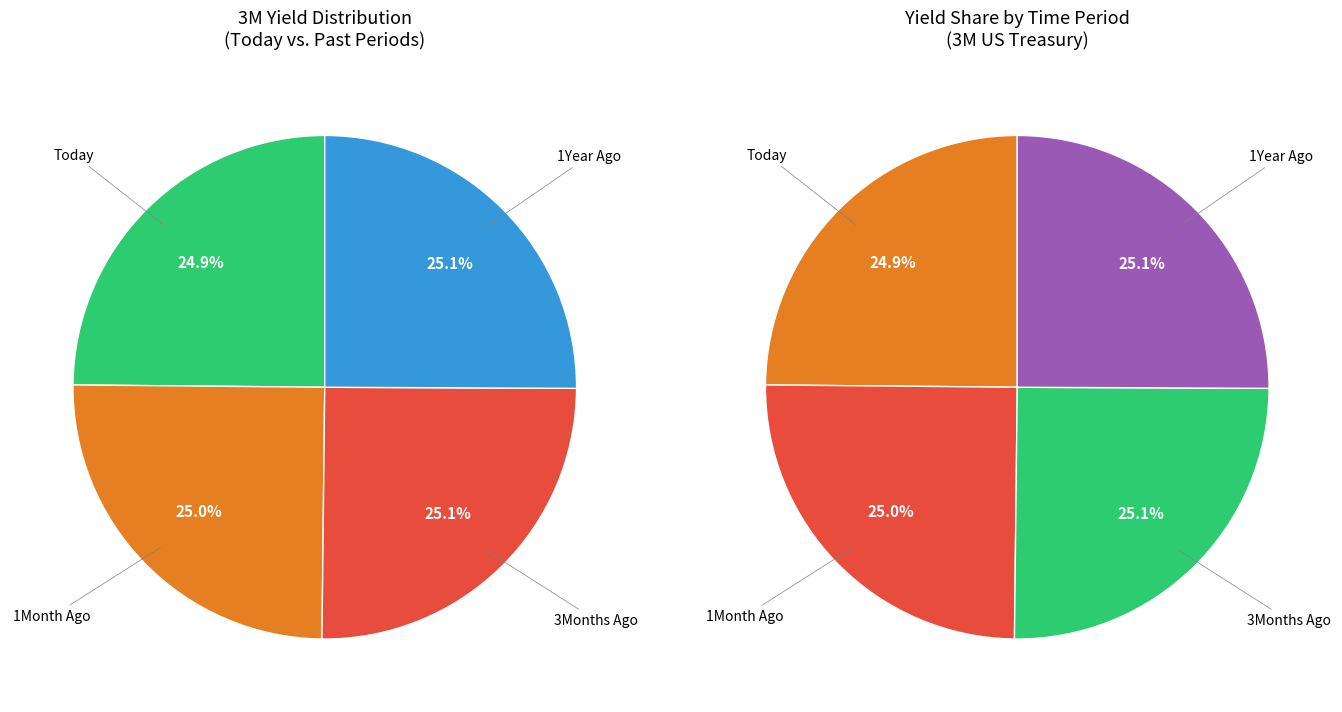

To the nearest percent, what portion does 1Year Ago represent?

25%